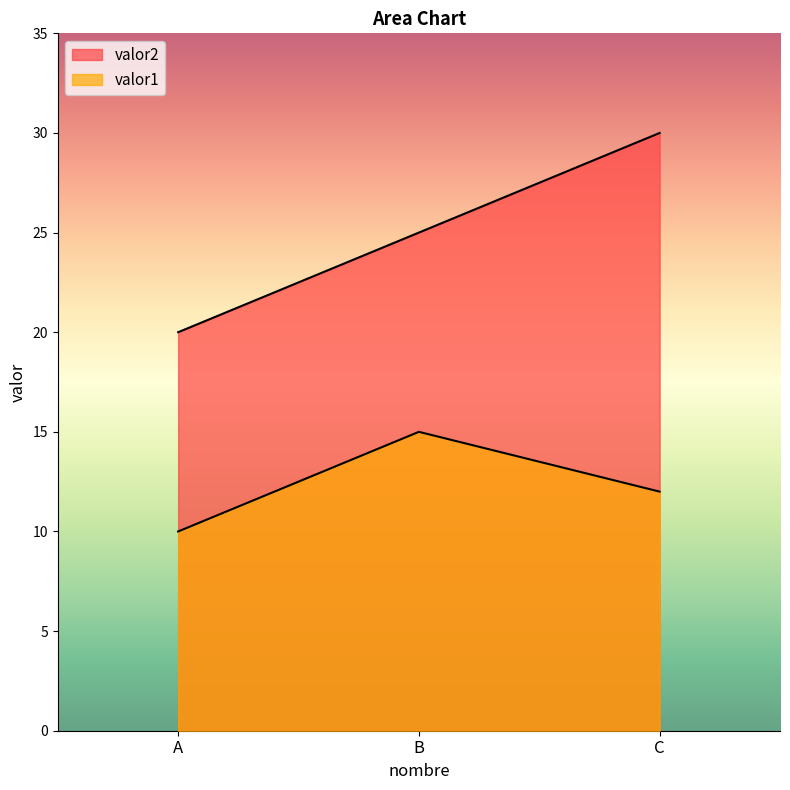

What is the smallest value displayed?

10